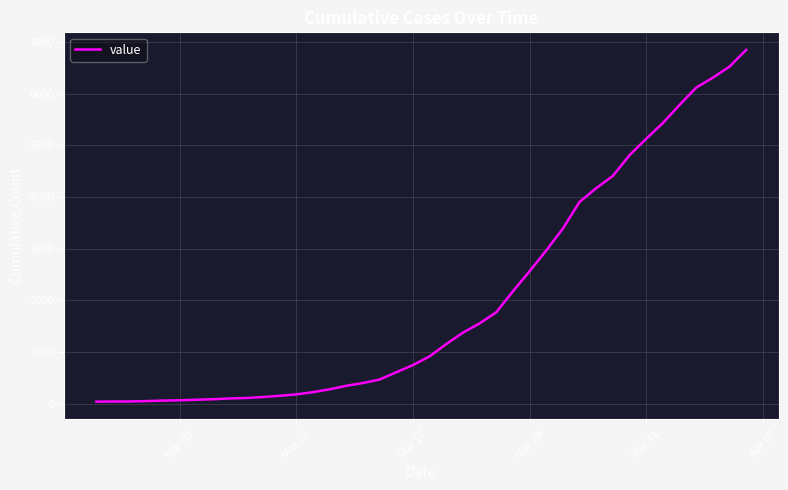

What is the difference between the maximum and minimum values?

6803